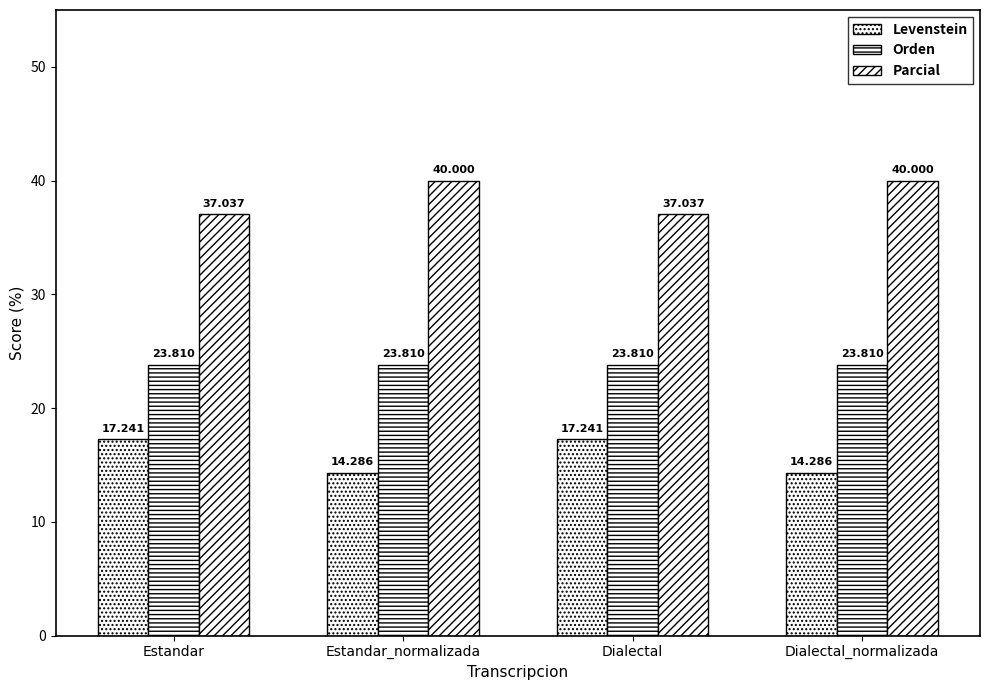

List the labels in order of Levenstein value, largest first.

Estandar, Dialectal, Estandar_normalizada, Dialectal_normalizada